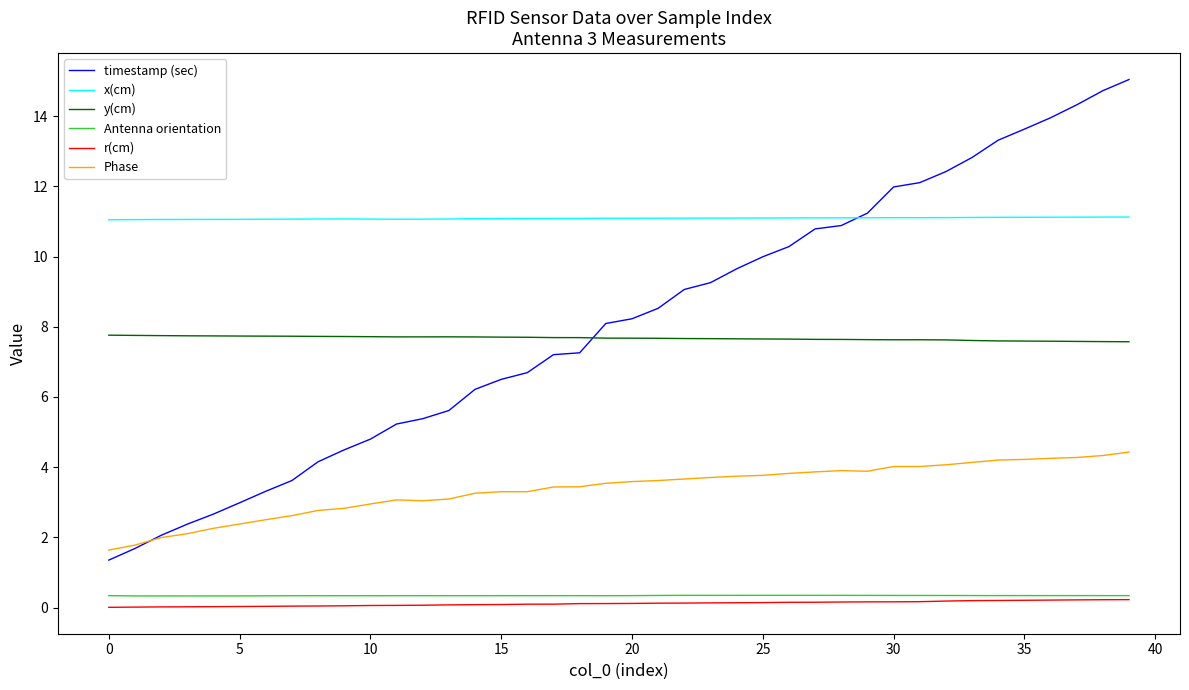

Which series has the widest spread of values?

timestamp (sec)